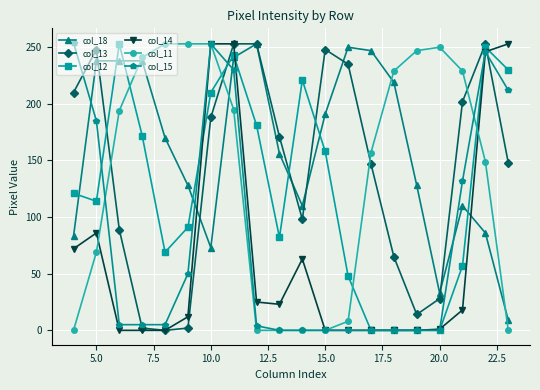

At how many categories does at least one series exceed 153?

20